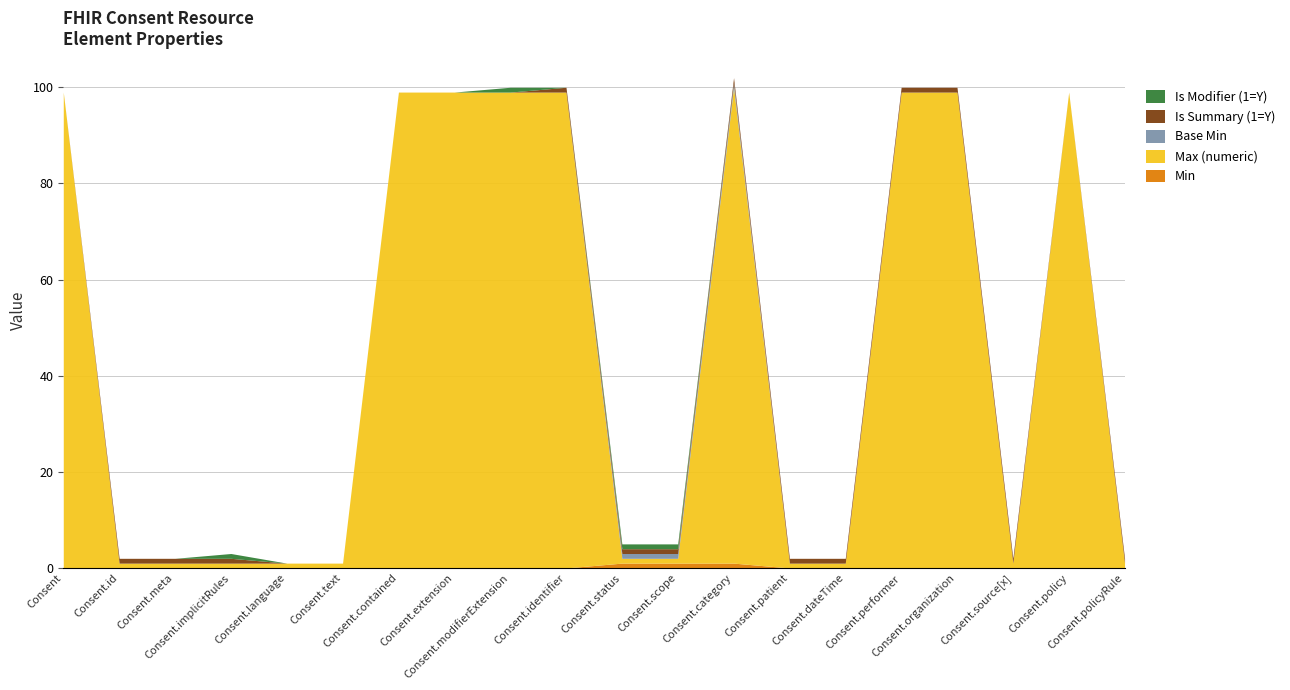

Is it true that Base Min equals 0 at Consent.text?

False